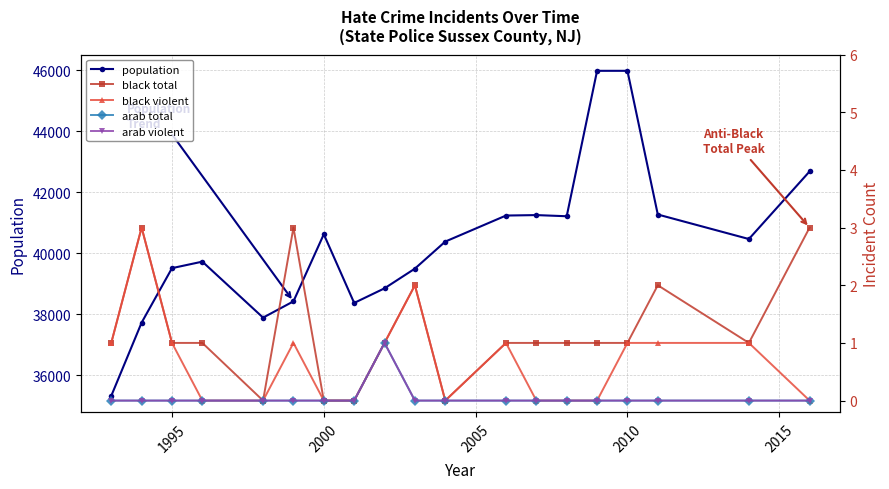

True or false: population has a value of 39512 at 1995.

True